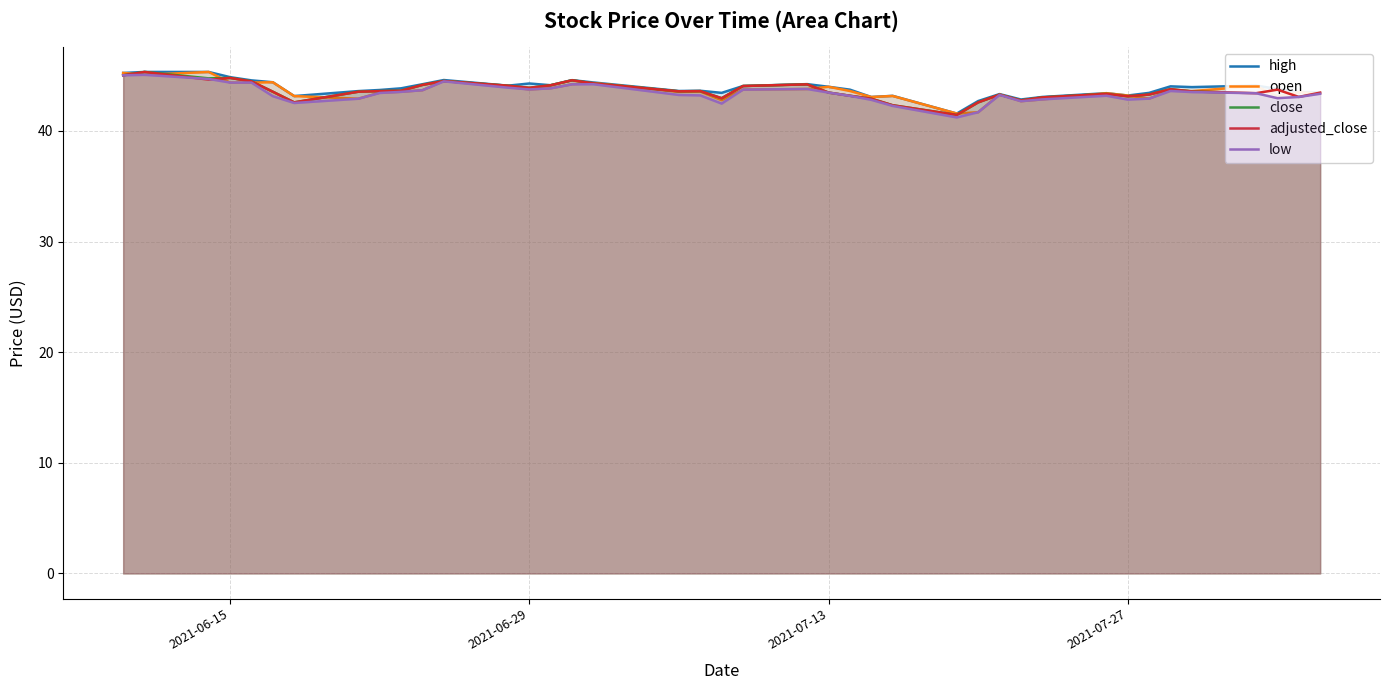

Does the chart have visible grid lines?

Yes